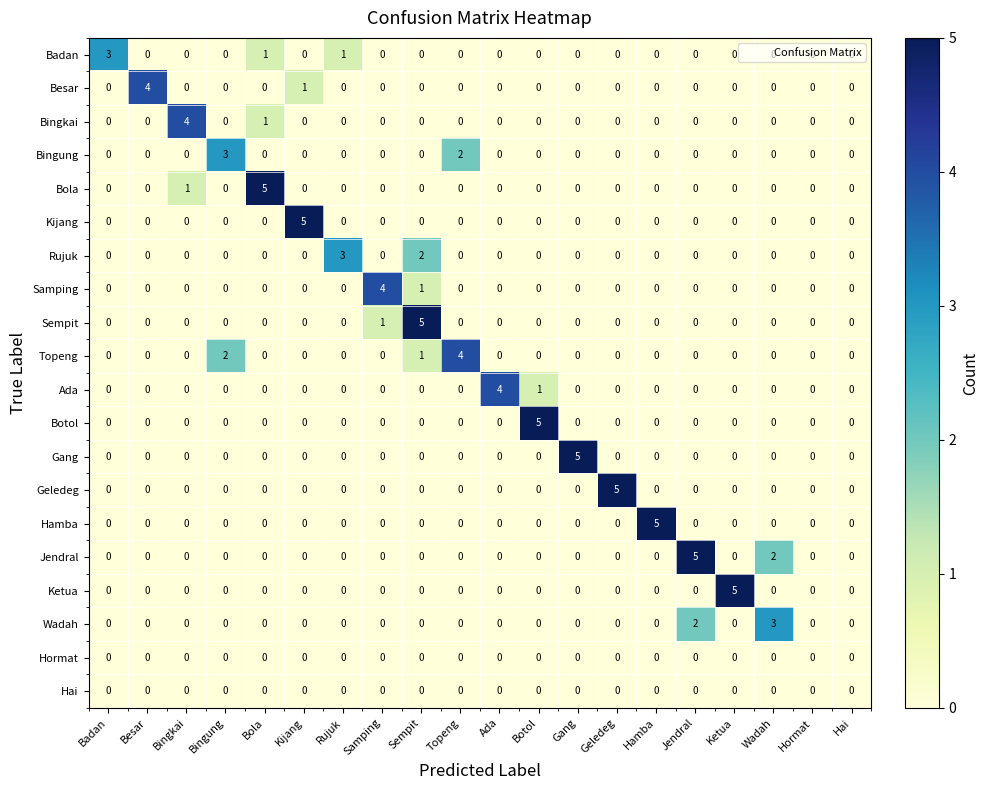

What is the difference between the maximum and minimum values in the Gang series?

5